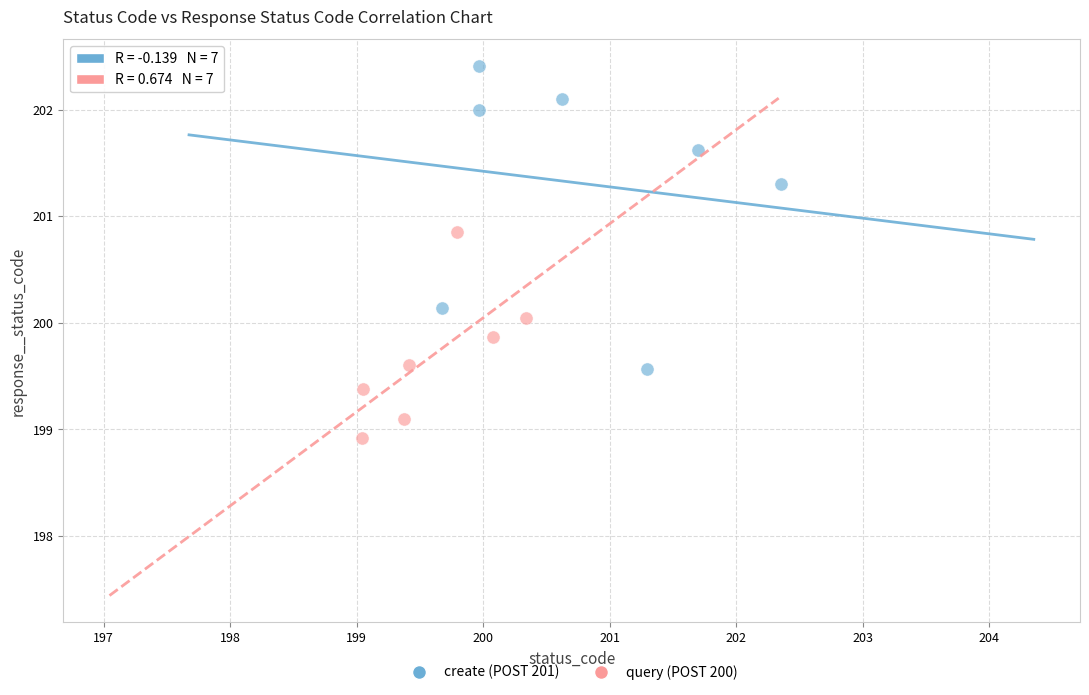

Which series has the largest Y range (max minus min)?

create (POST 201)